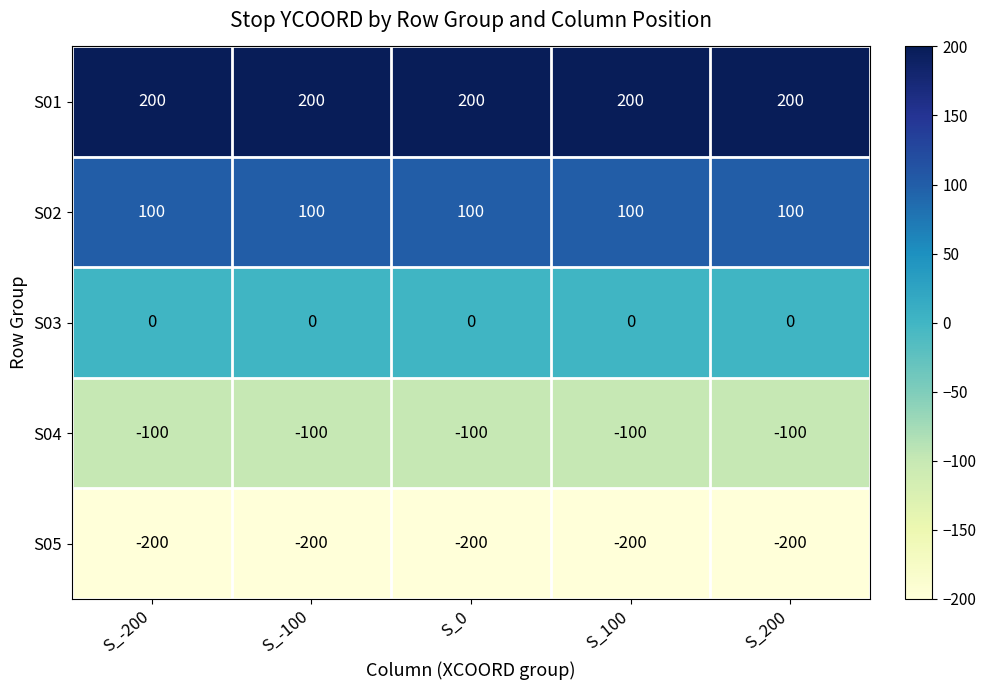

What is the difference between the highest and lowest values at S_-200?

400